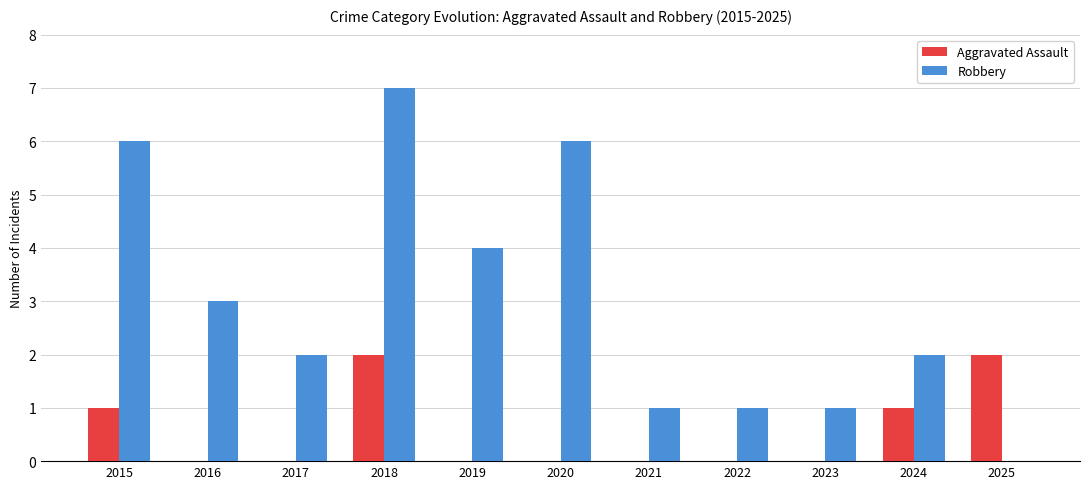

How many groups of bars are there?

11